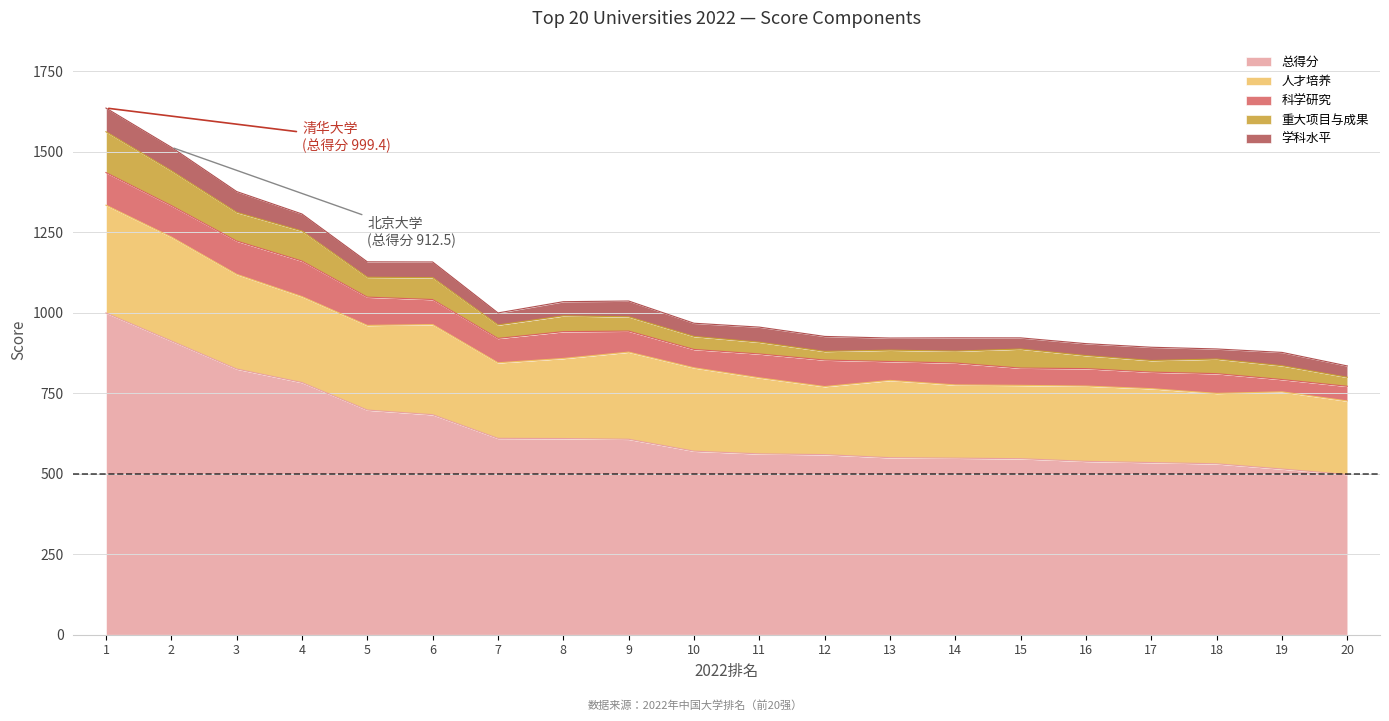

At 19, list the series in order from smallest to largest.

科学研究, 学科水平, 重大项目与成果, 人才培养, 总得分